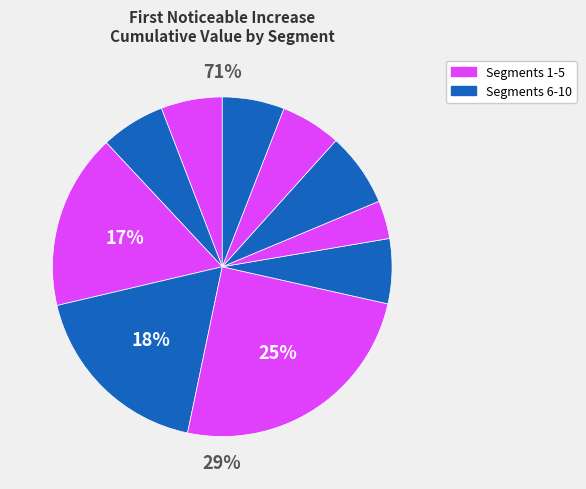

Does signal segment 3 represent more than half of the total?

No